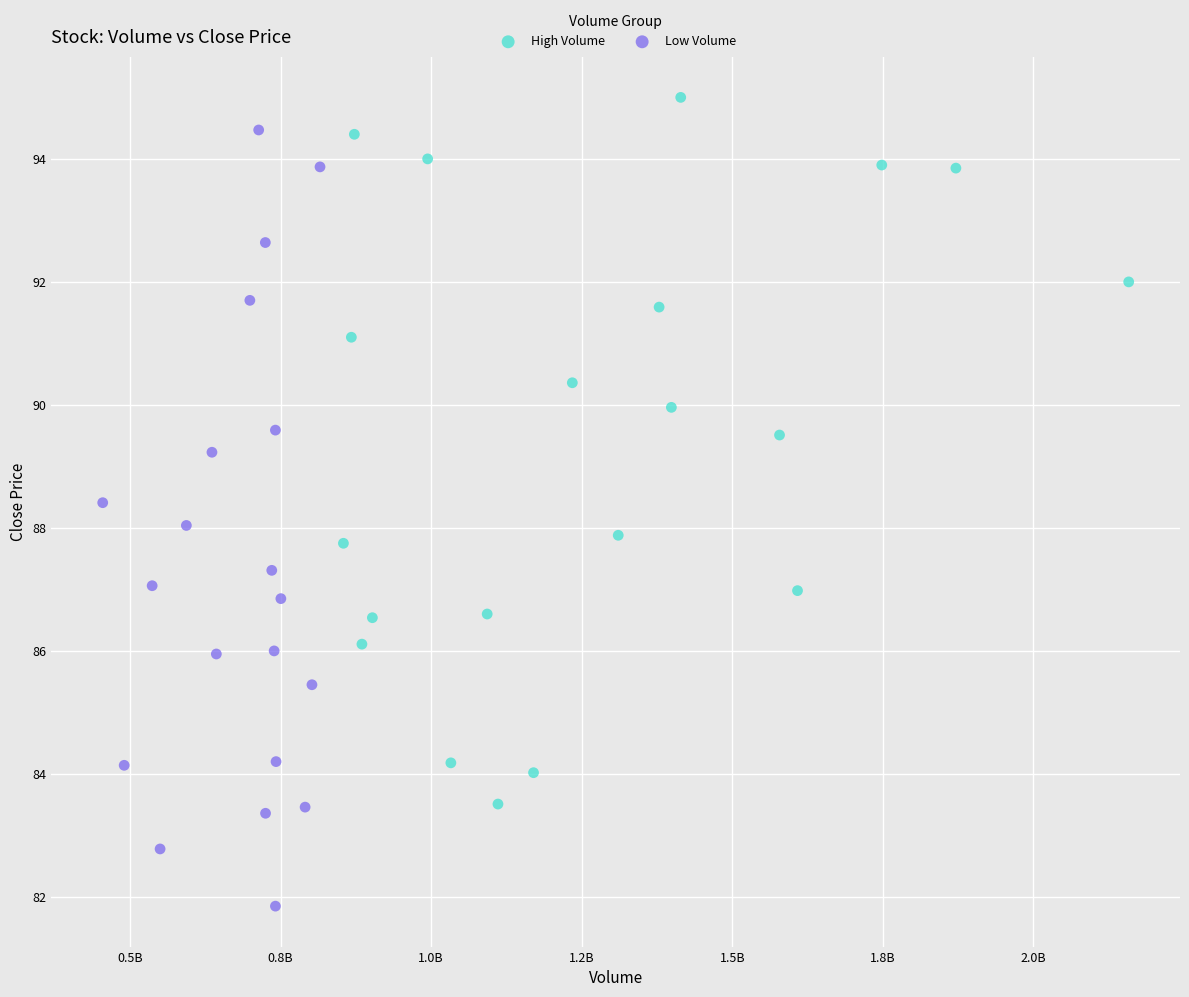

Which series reaches the minimum Y coordinate?

Low Volume